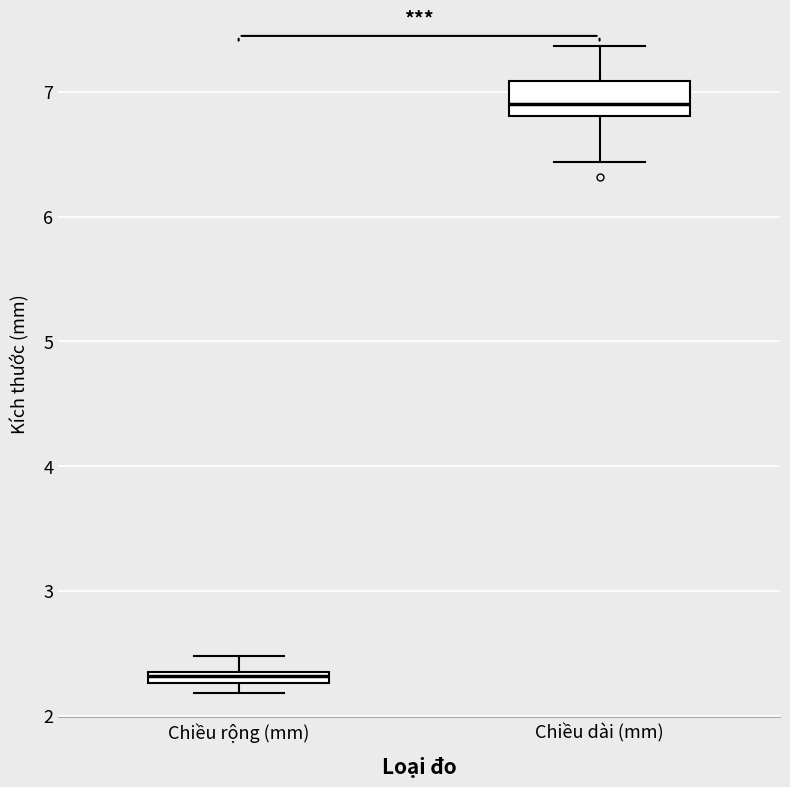

Where does the median line of the box for Chiều dài (mm) sit on the y-axis? The values are not printed on the chart, so give them approximately, as read against the axis.

6.9